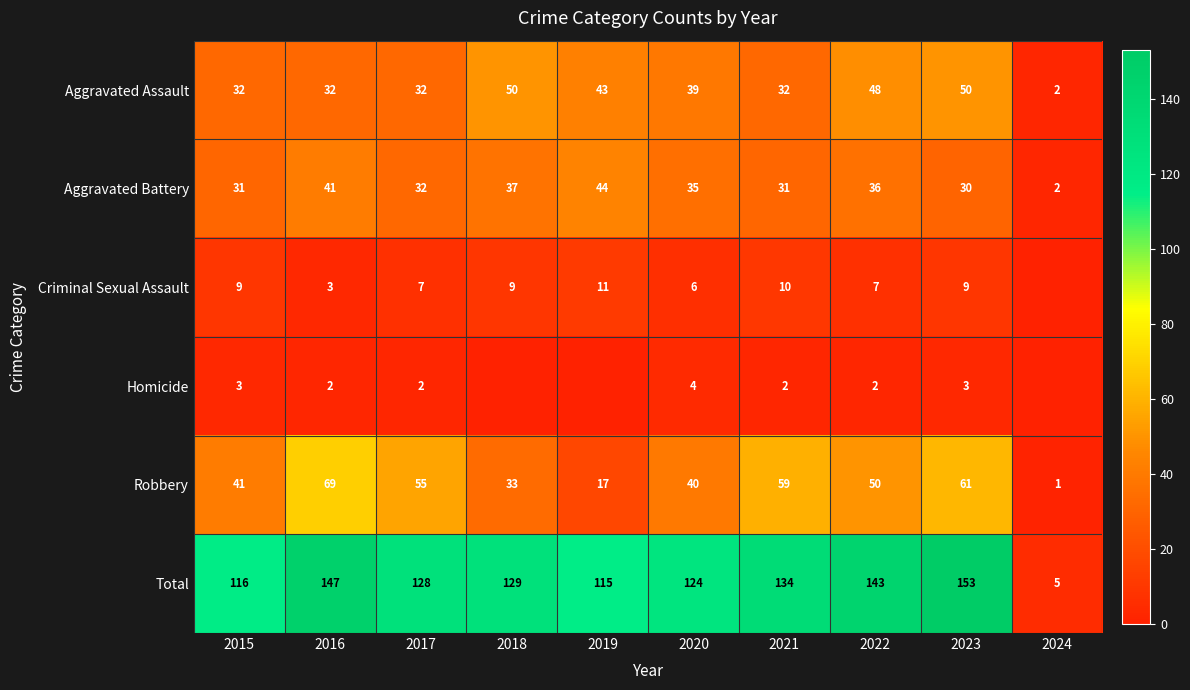

How many positive values does the Criminal Sexual Assault series have?

9